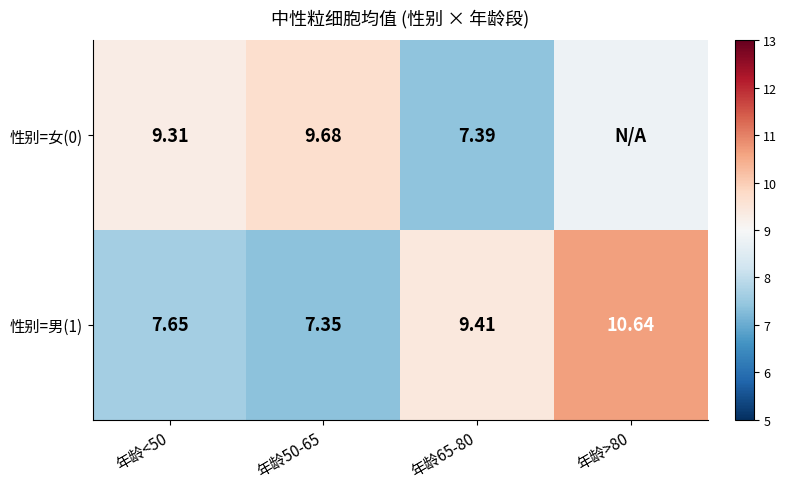

Is the value of 性别=男(1) at 年龄50-65 greater than the value of 性别=女(0) at 年龄65-80?

No